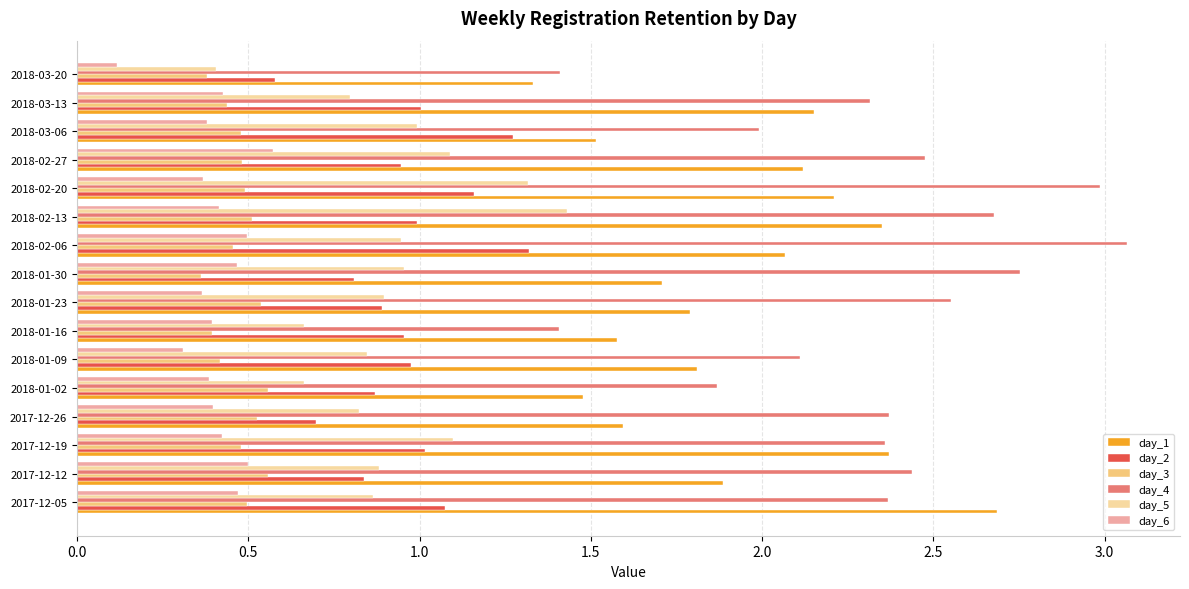

How many series are shown in this chart?

6